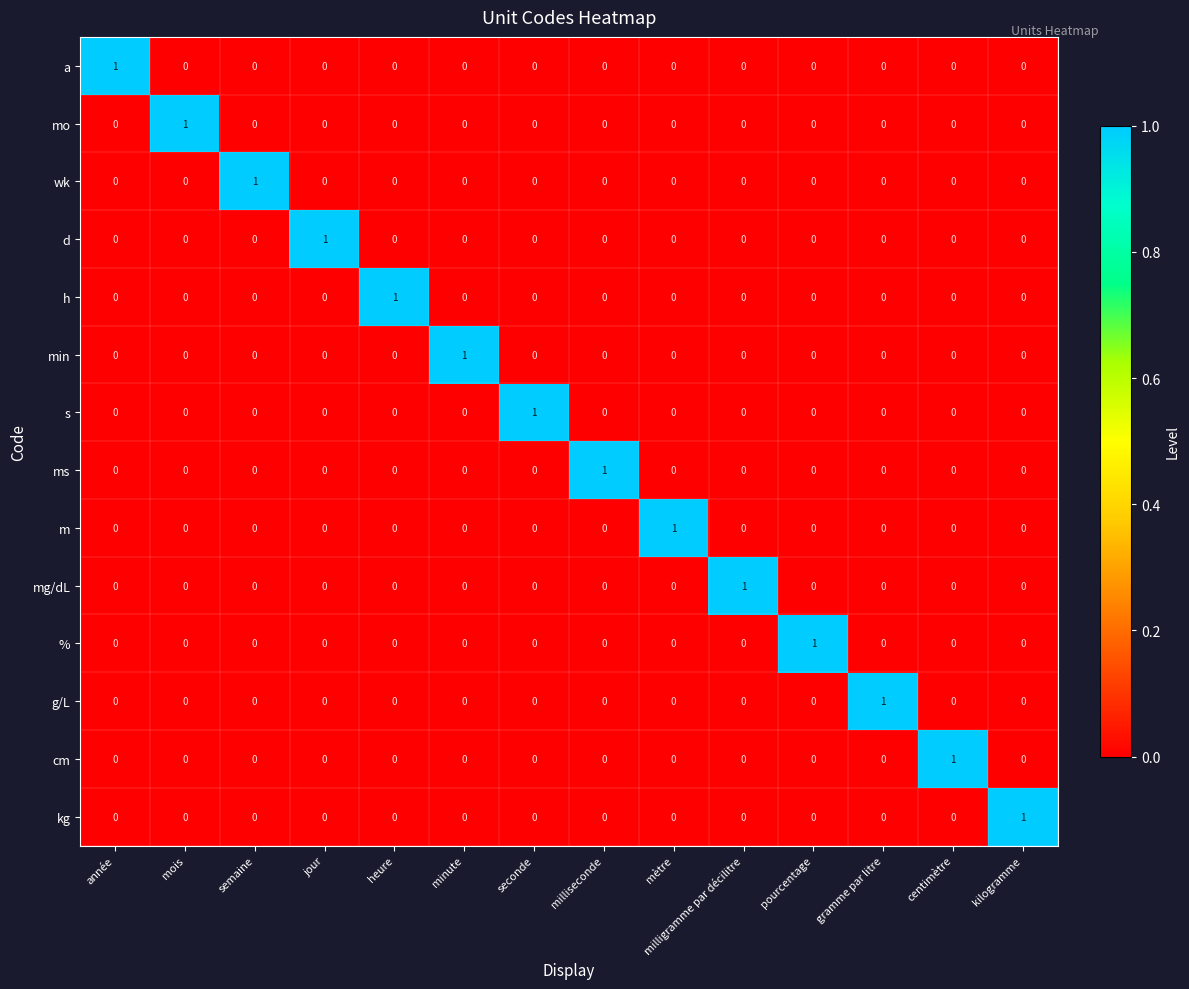

At which label does h reach its peak?

heure